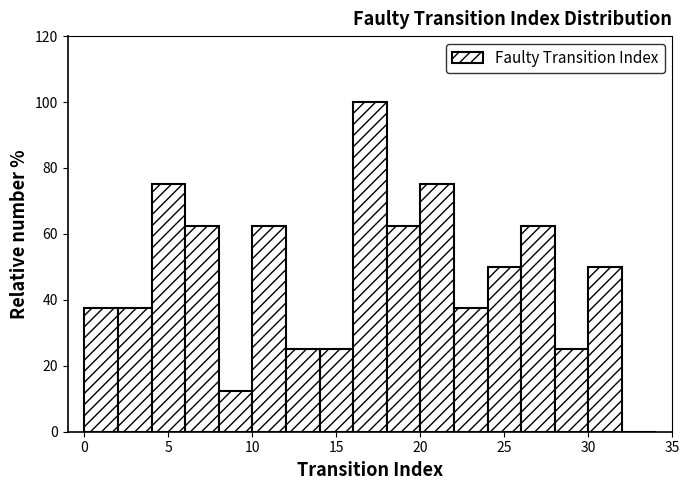

How tall is the bar that spans 22 to 24 on the x-axis? The values are not printed on the chart, so give them approximately, as read against the axis.

38